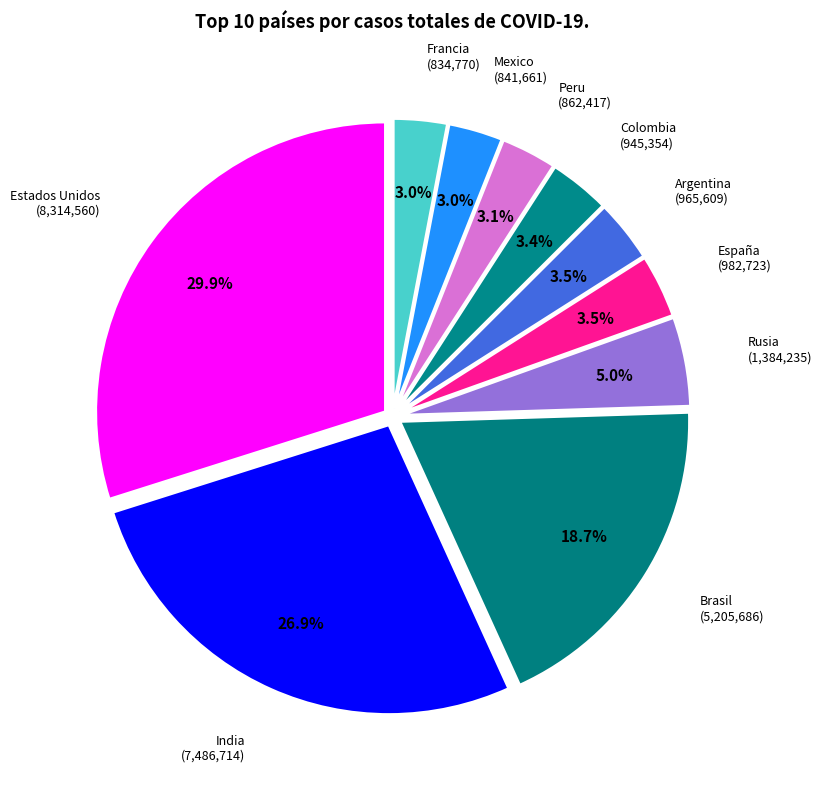

Count the number of slices in the pie.

10